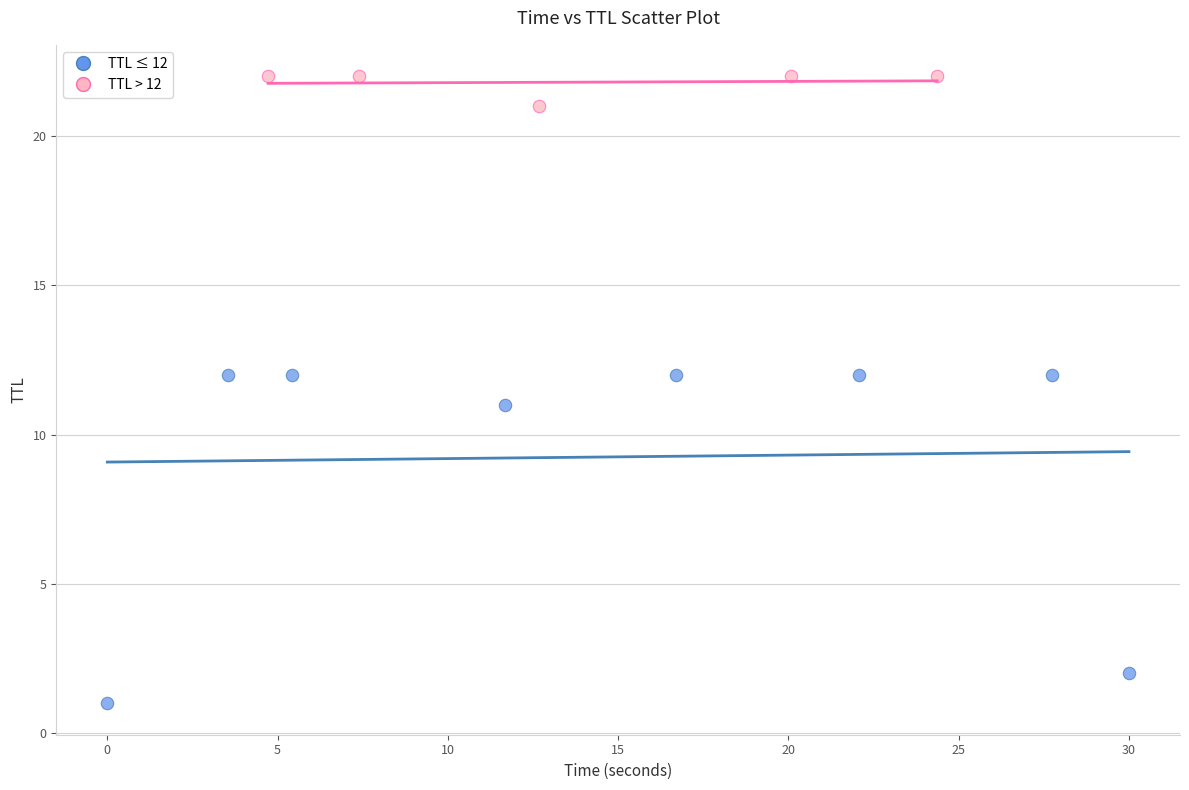

What are all the series names shown in the legend?

TTL ≤ 12, TTL > 12